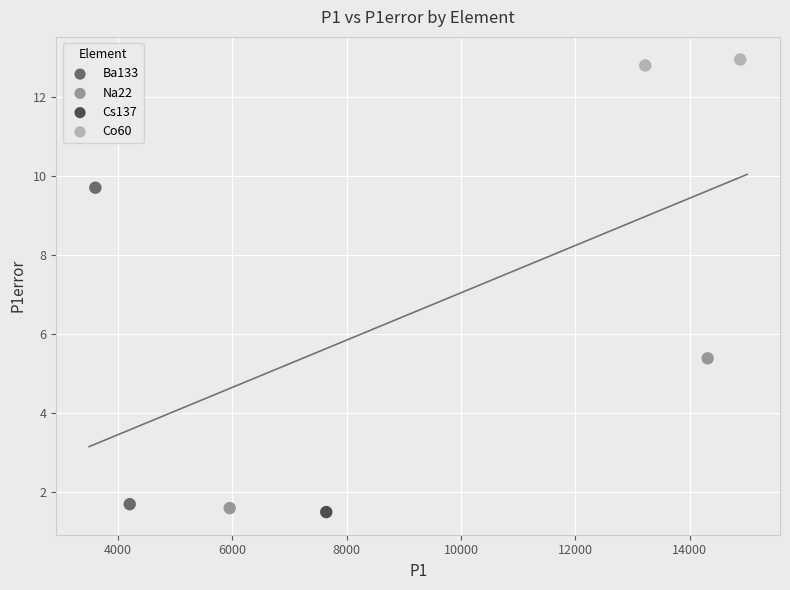

What are all the series names shown in the legend?

Ba133, Na22, Cs137, Co60